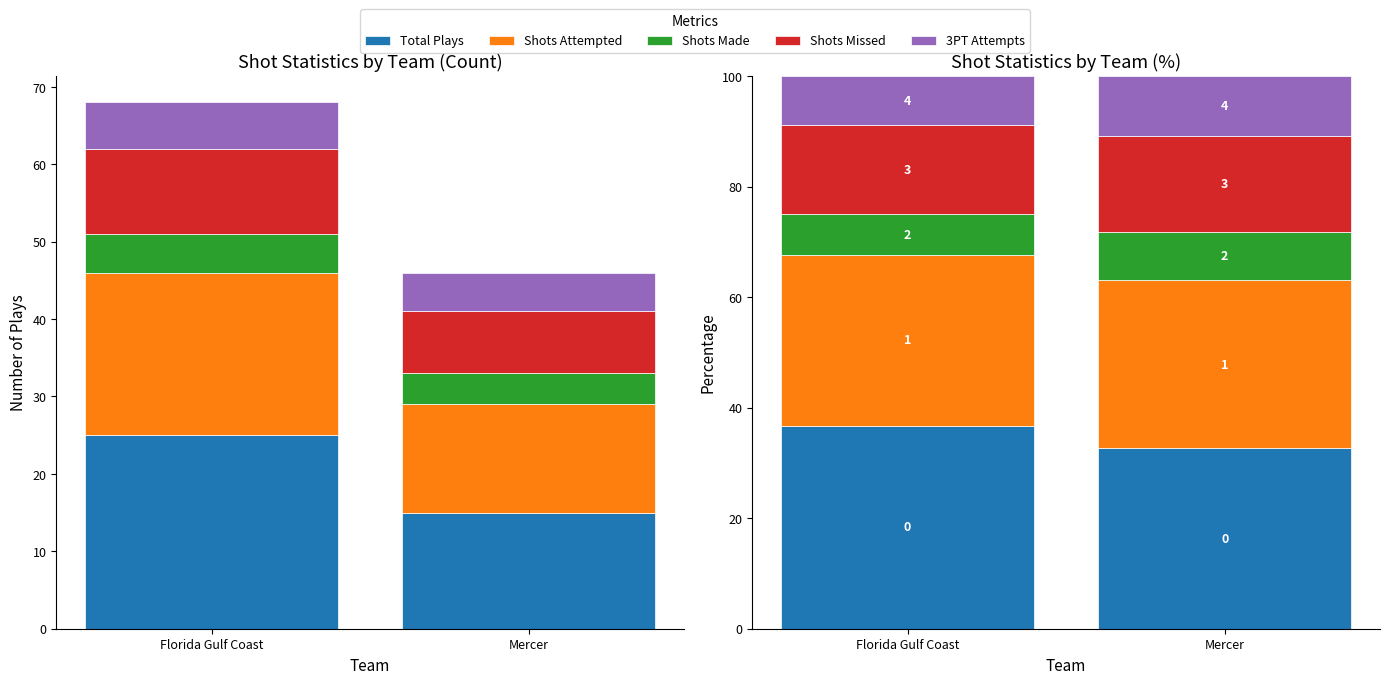

Rank the series by their maximum value, from highest to lowest.

Total Plays, Shots Attempted, Shots Missed, 3PT Attempts, Shots Made